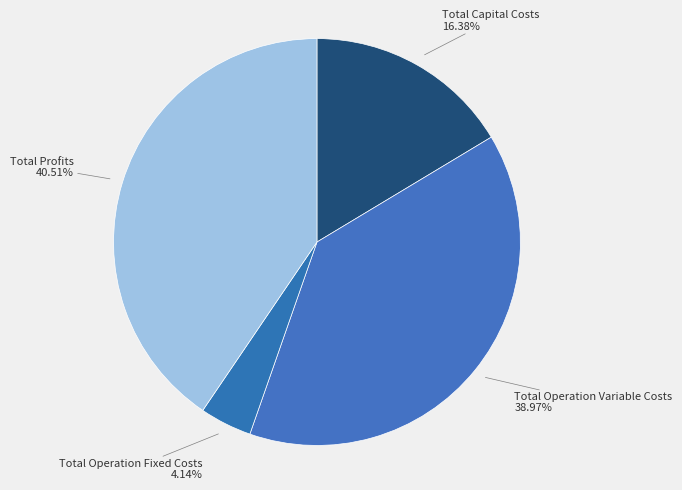

To the nearest percent, what is the difference between the largest and smallest slice percentages?

36%